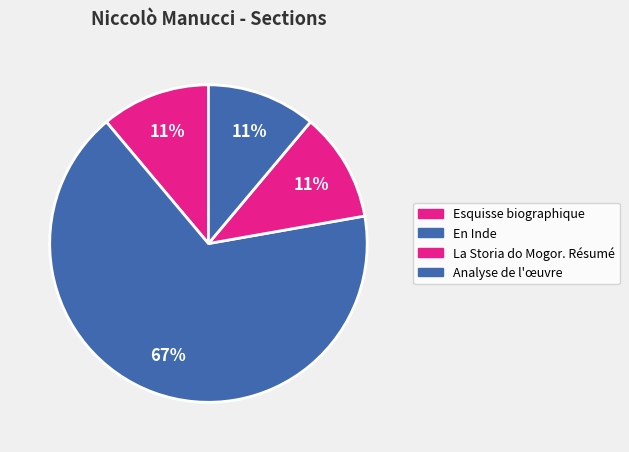

How many slices are in this pie chart?

4